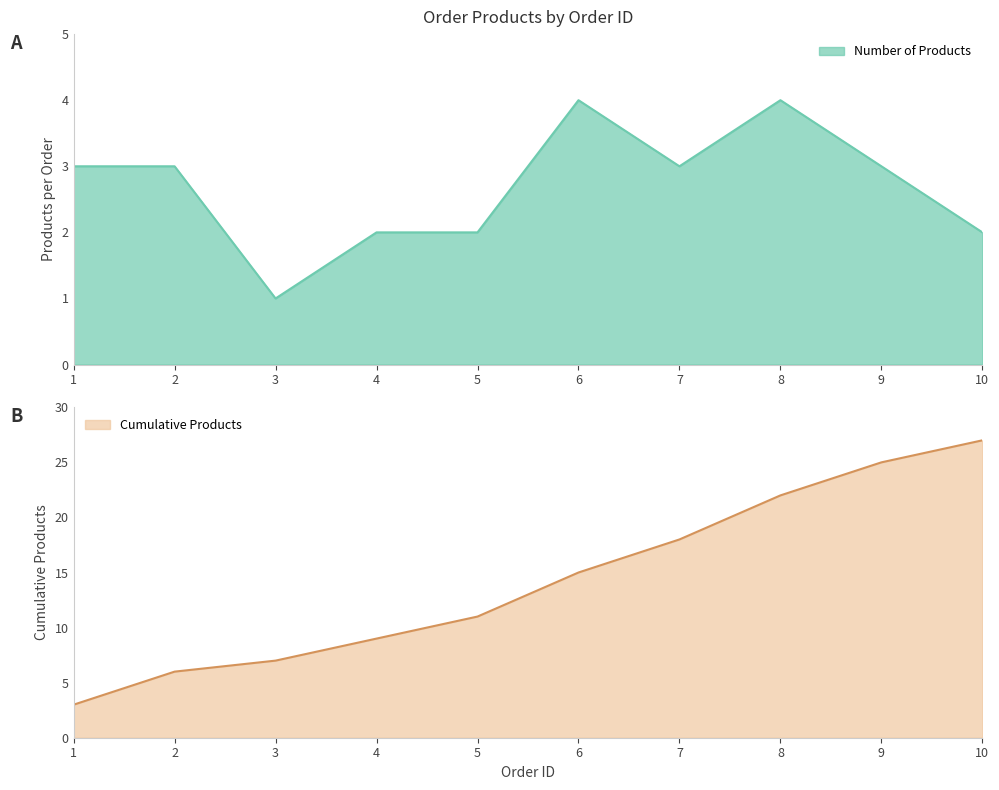

What is the value of the Cumulative Products point at the 8th from the left?

22